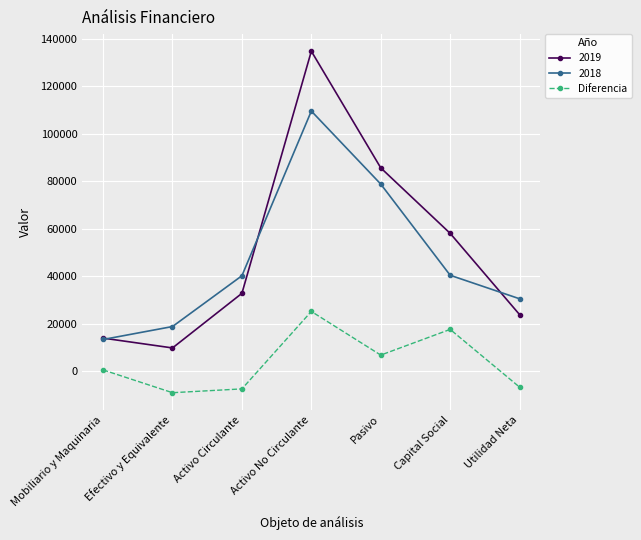

Which series has the widest spread of values?

2019